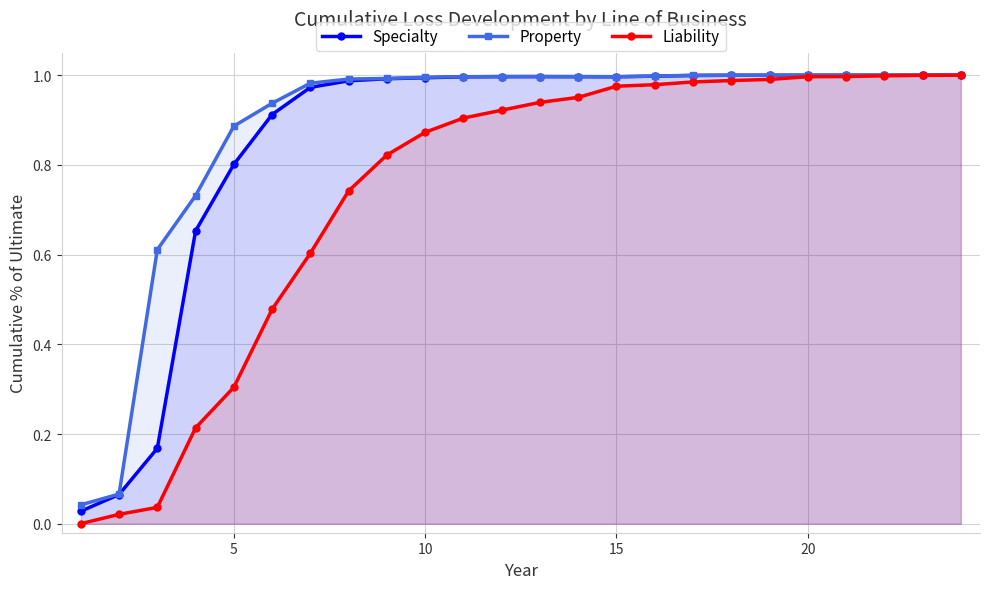

List the series in order of their overall mean, highest first.

Property, Specialty, Liability